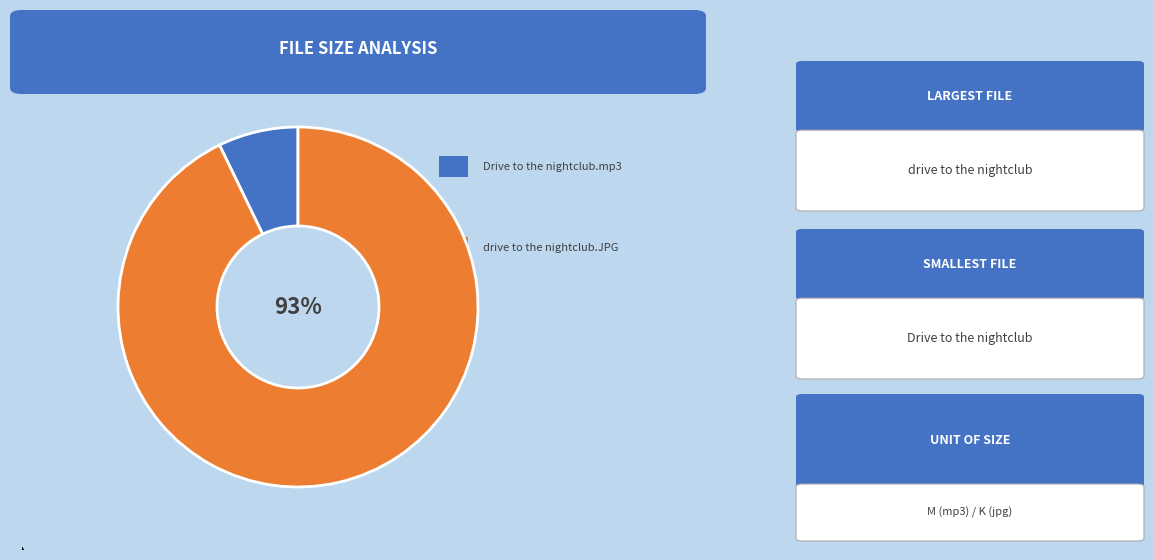

How many slices are in this pie chart?

2